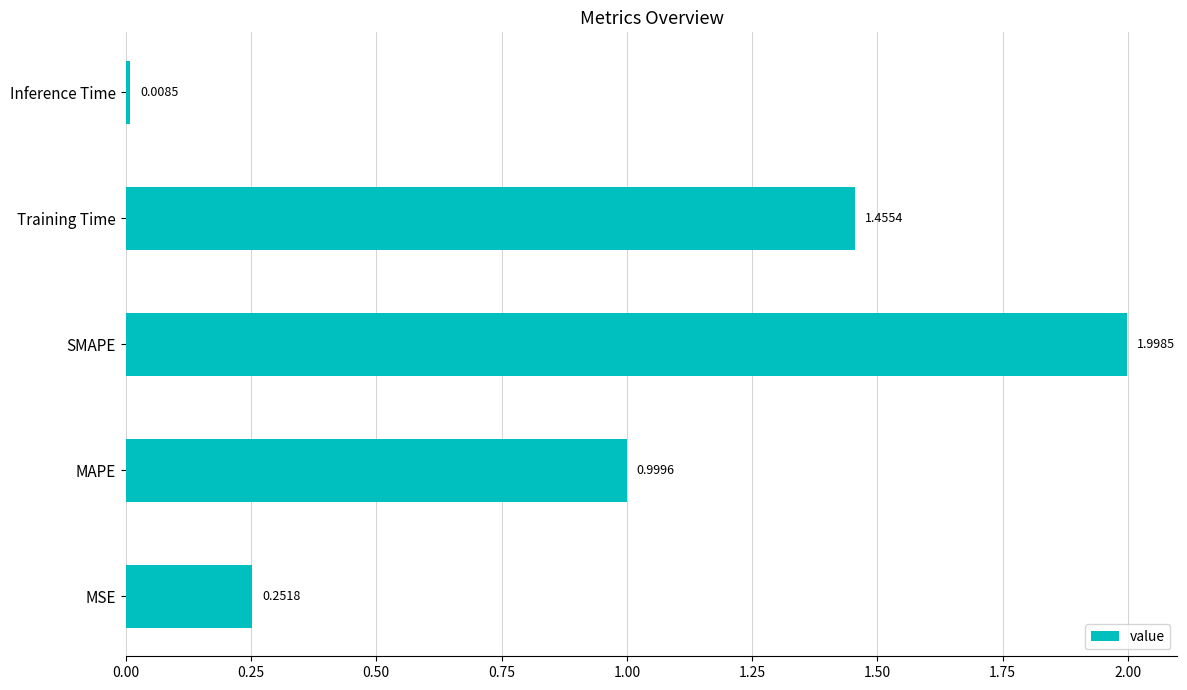

At which category does the chart reach its minimum across all series?

Inference Time